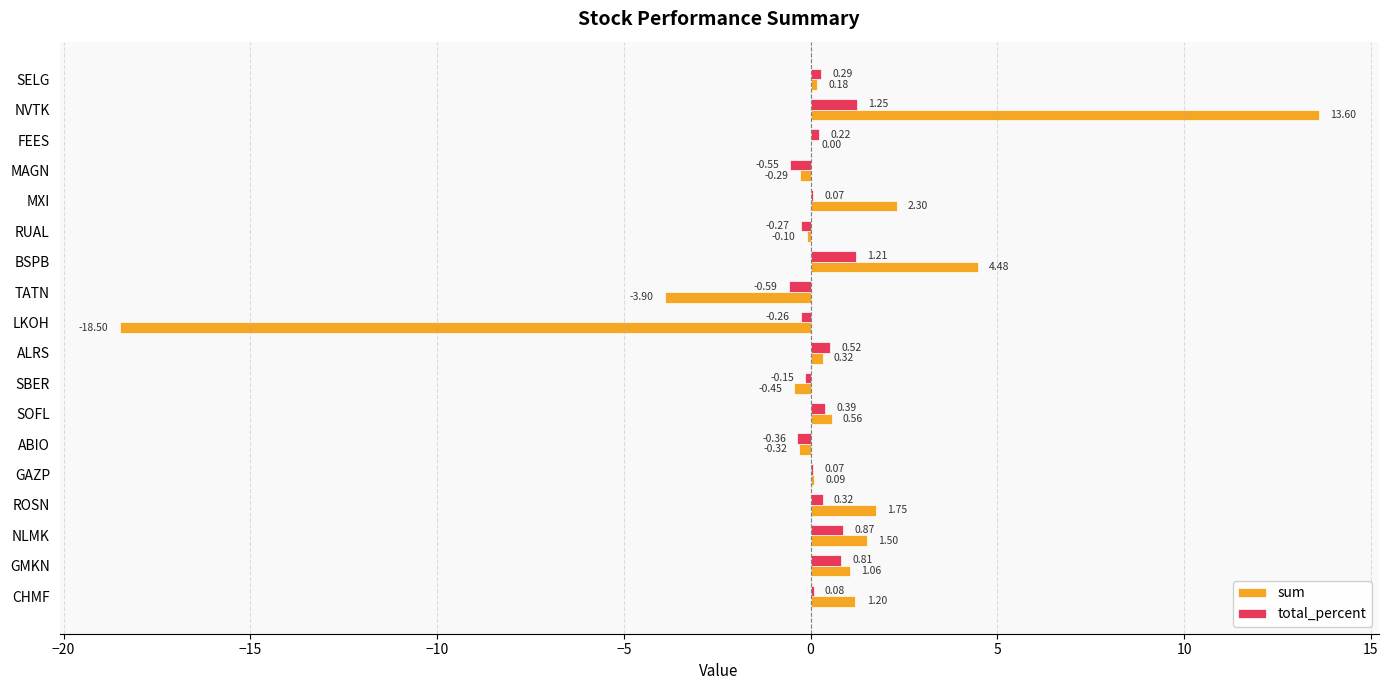

What is the sum of all sum values?

3.5